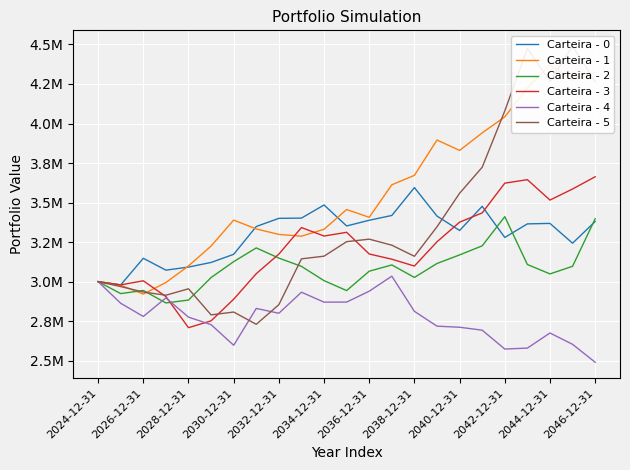

Which series has the largest total across all categories?

Carteira - 1